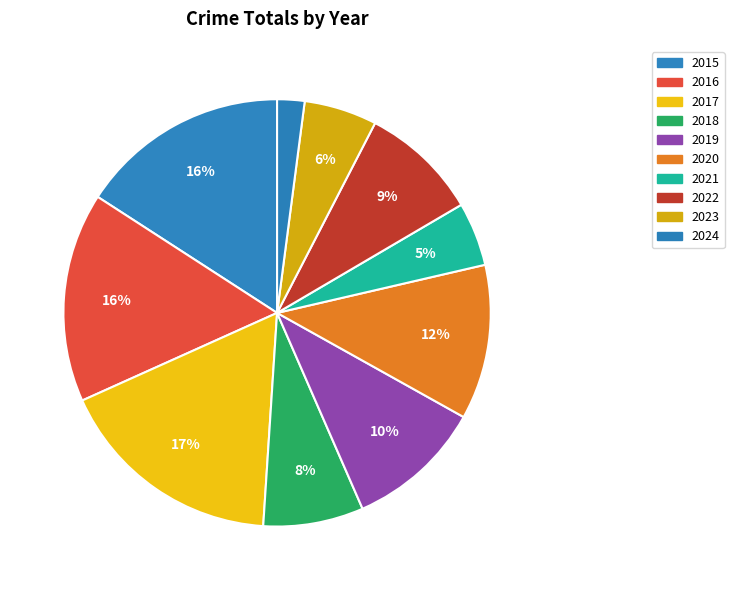

Rank the categories by value from lowest to highest.

2024, 2021, 2023, 2018, 2022, 2019, 2020, 2015, 2016, 2017